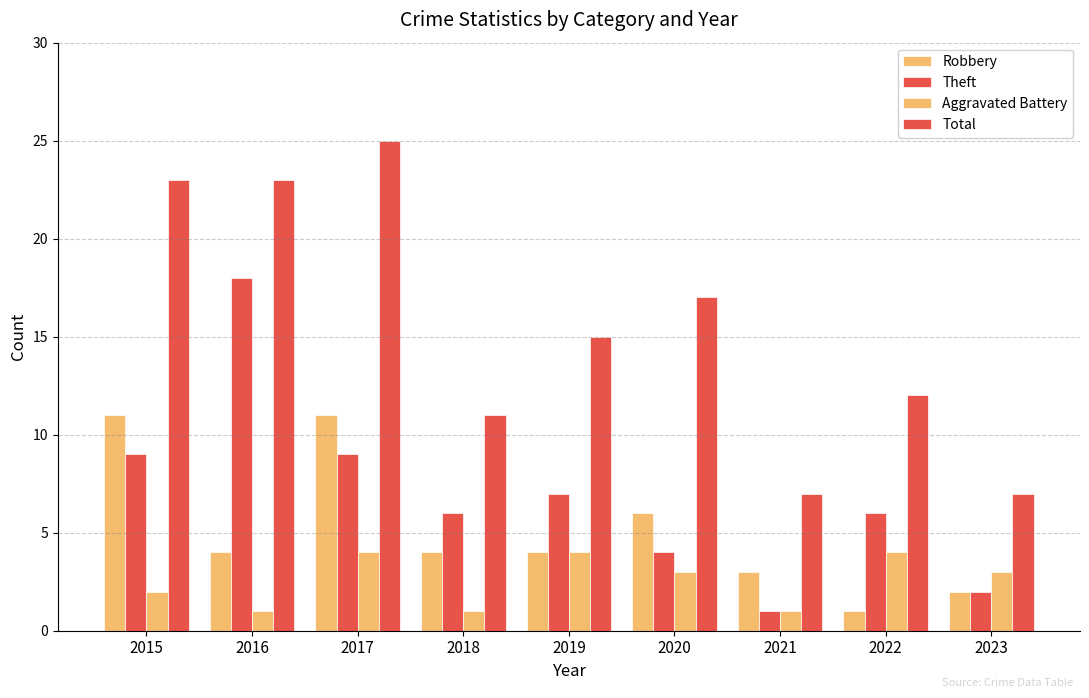

Which series has the largest total across all categories?

Total